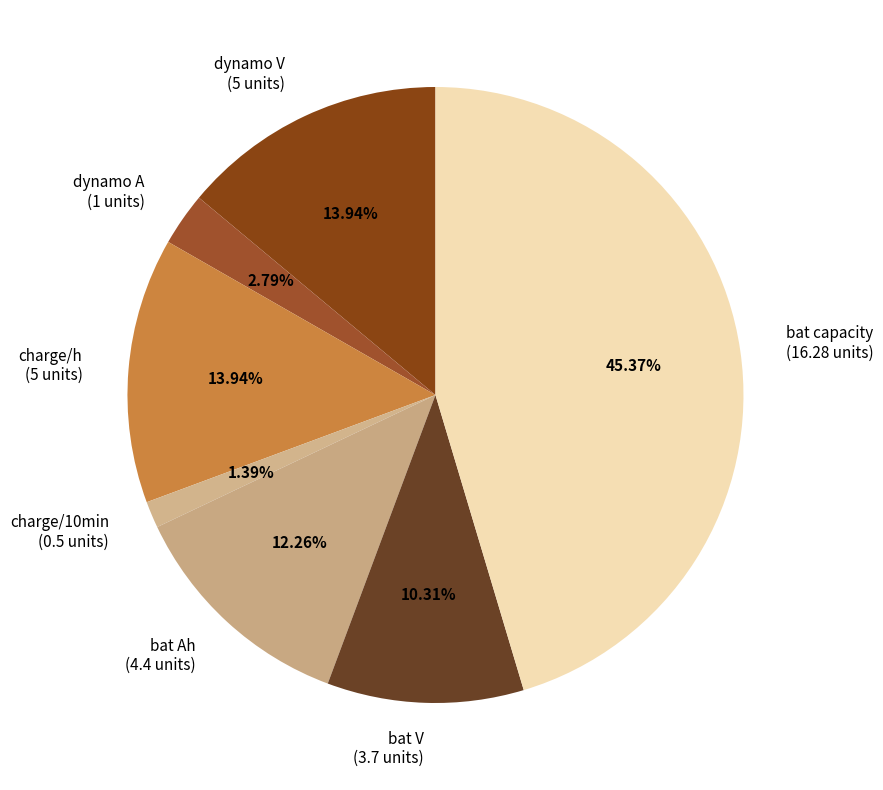

To the nearest percent, what is the difference between the largest and smallest slice percentages?

44%